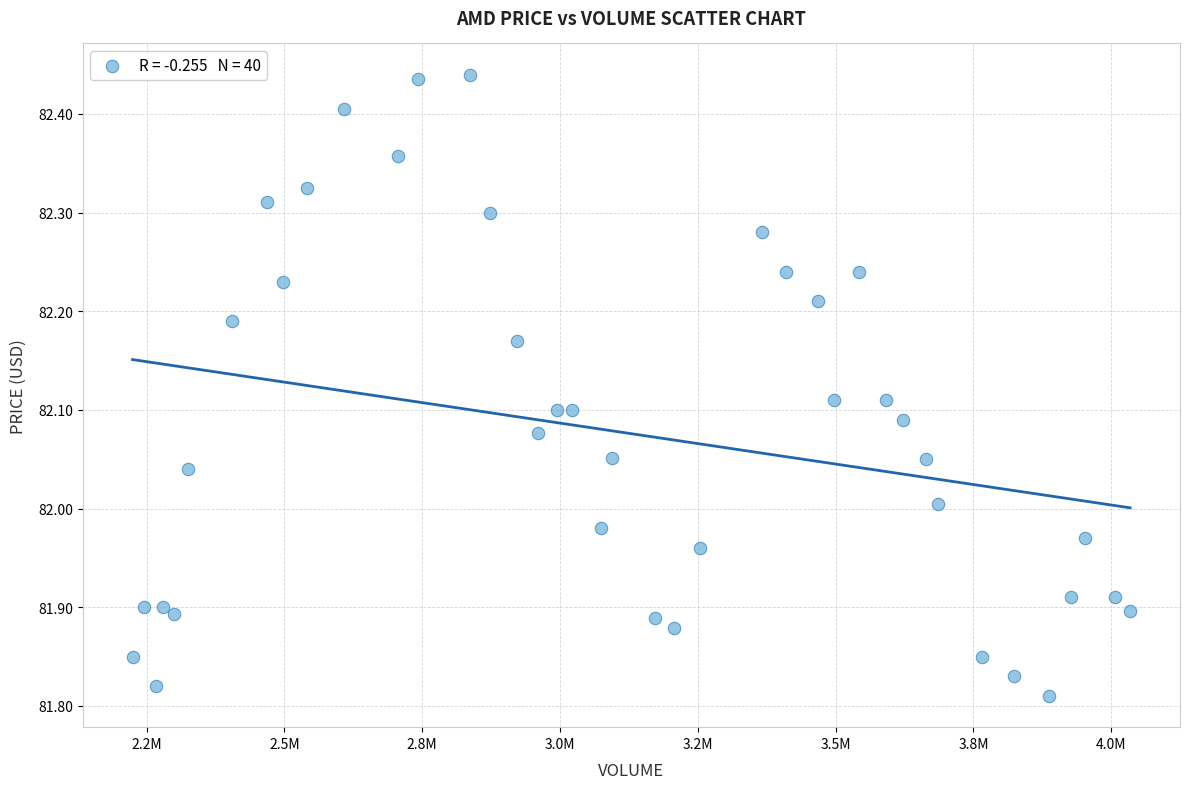

What is the range of Y values (max minus min)?

0.6